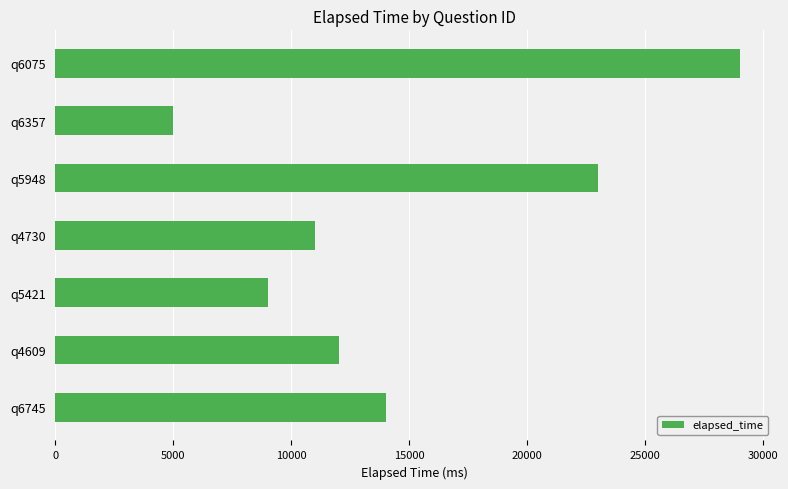

What value does the data have at q6745?

14000